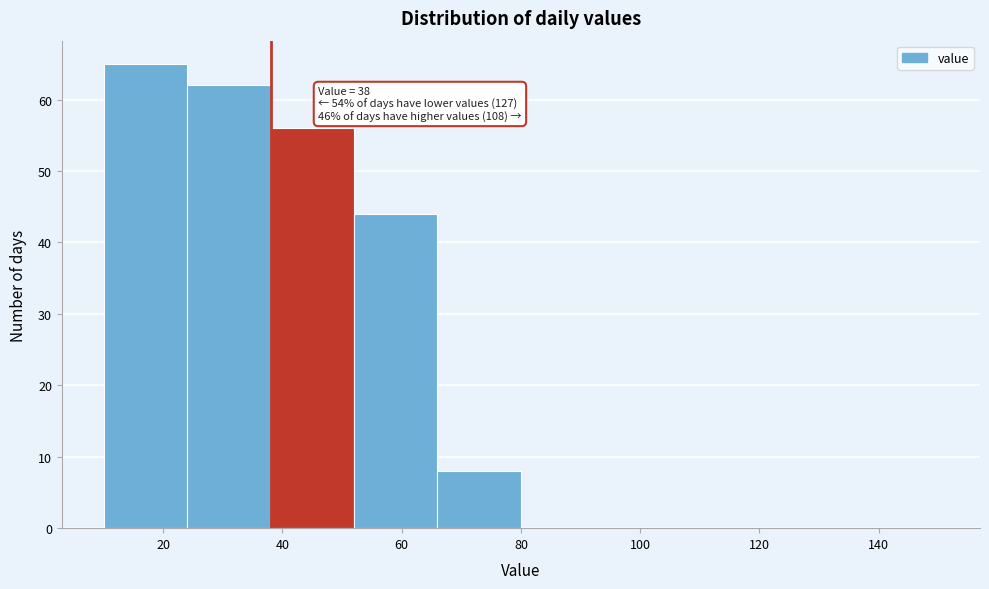

Over which range of the x-axis is the bar tallest?

10 to 24